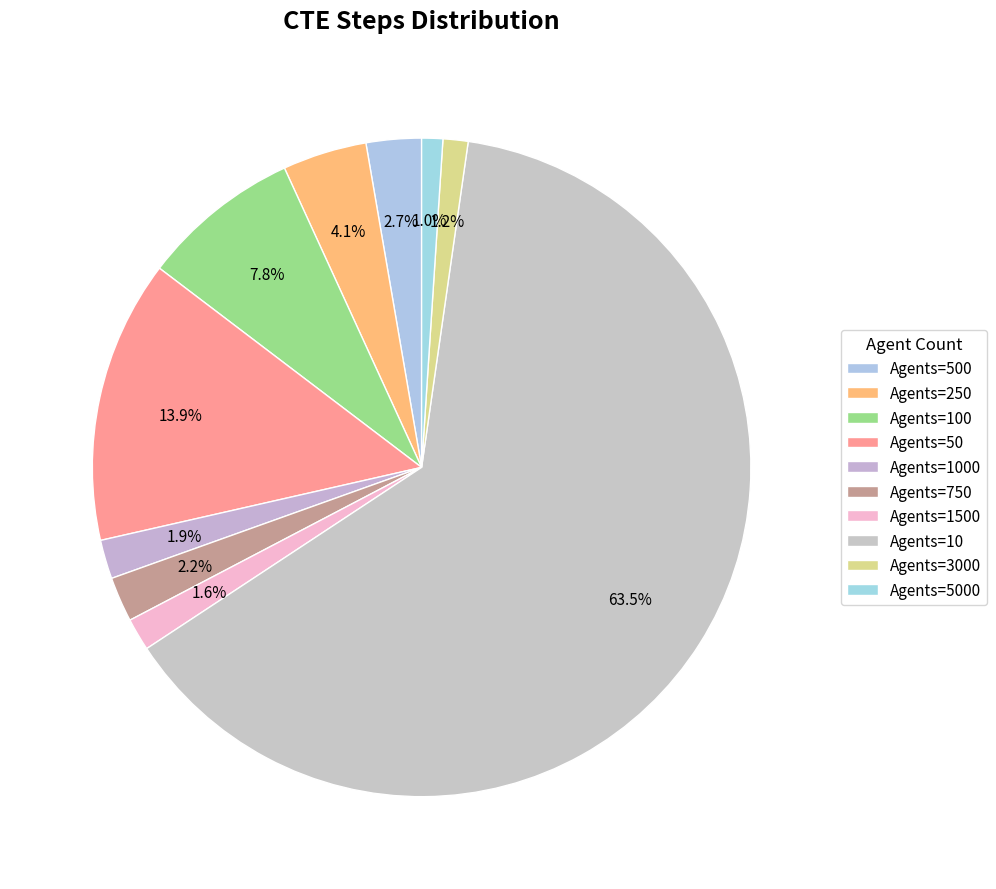

What is the change in value from Agents=50 to Agents=1000?

-5024